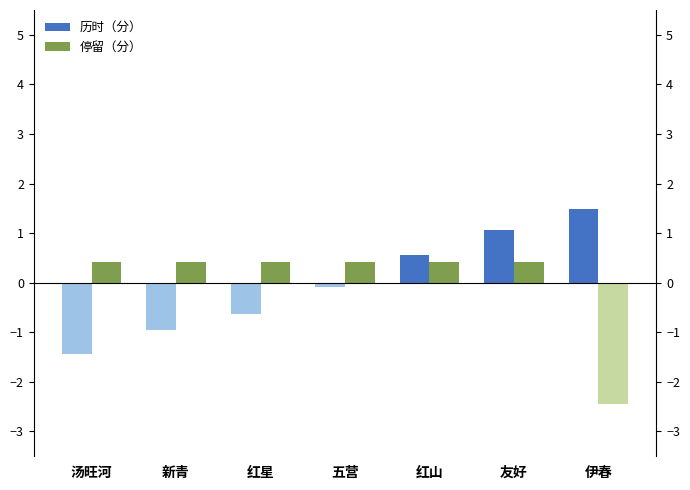

True or false: 历时（分） has a value of 1.0 at 五营.

False